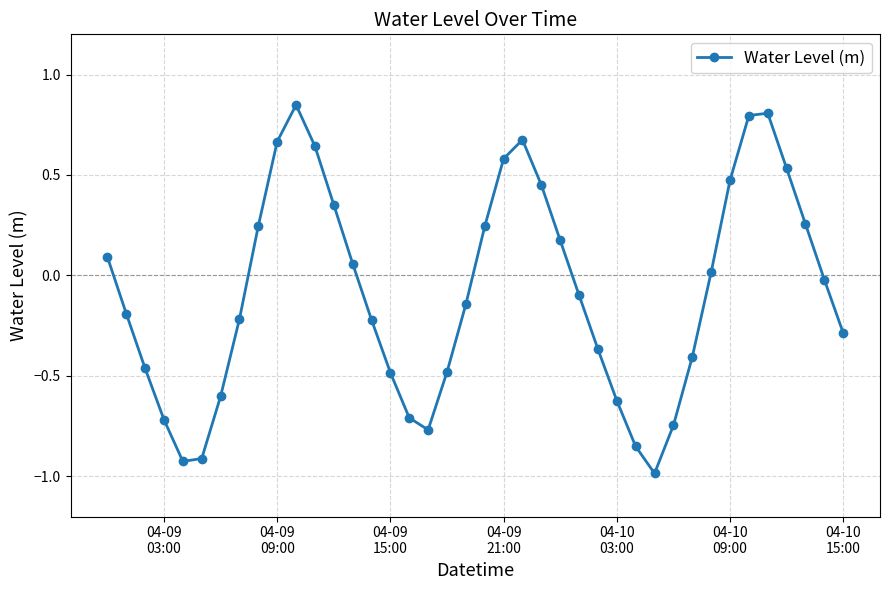

What is the difference between the maximum and minimum values?

1.8